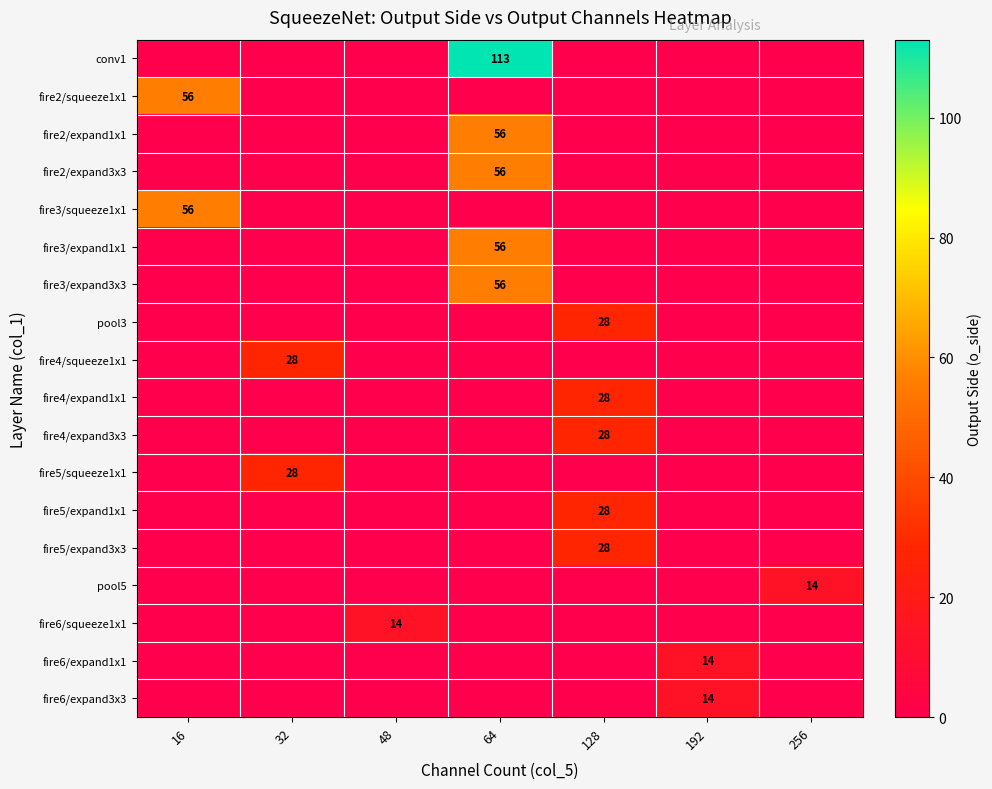

How many positive values does the row_0 series have?

1